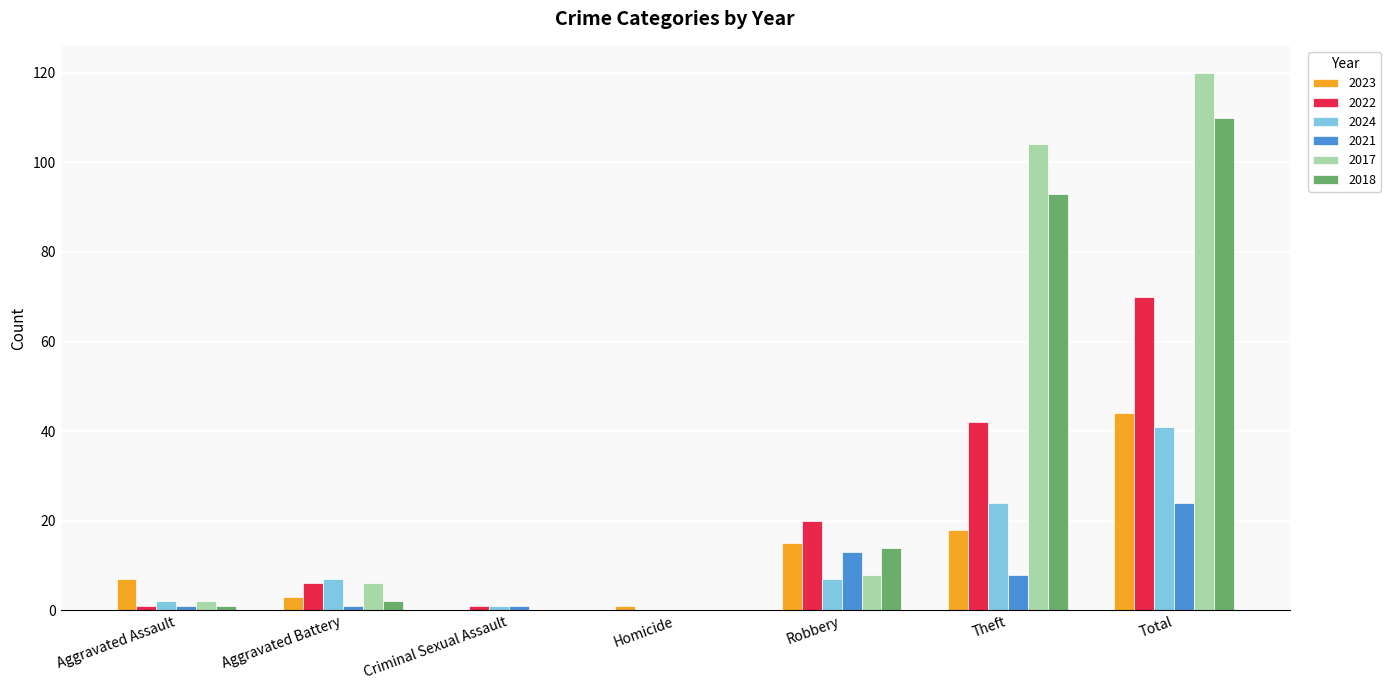

What is the sum of all 2022 values?

140